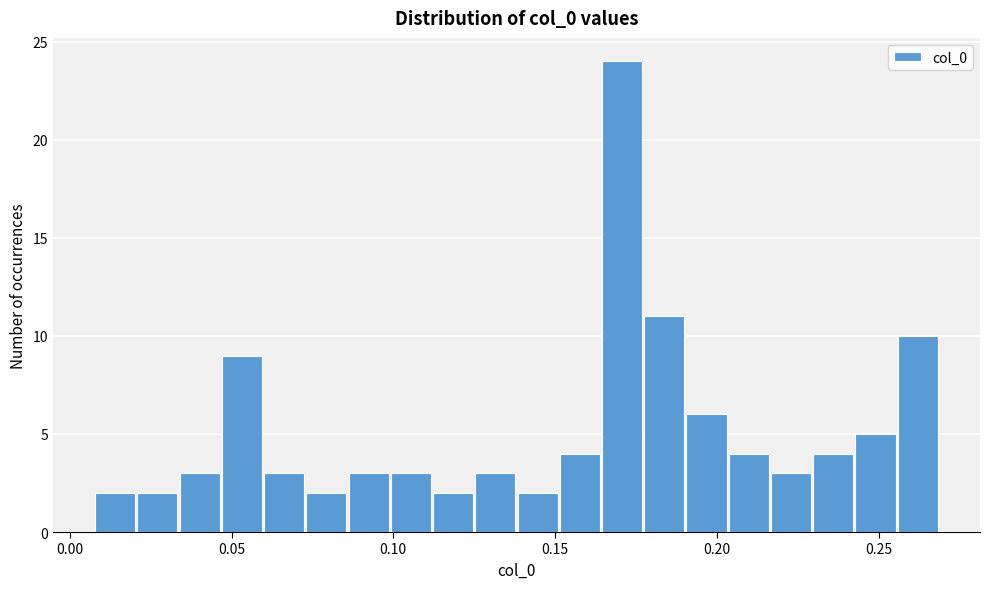

Around what value on the x-axis is the tallest bar? Give the approximate position of its centre, as read against the axis.

0.170